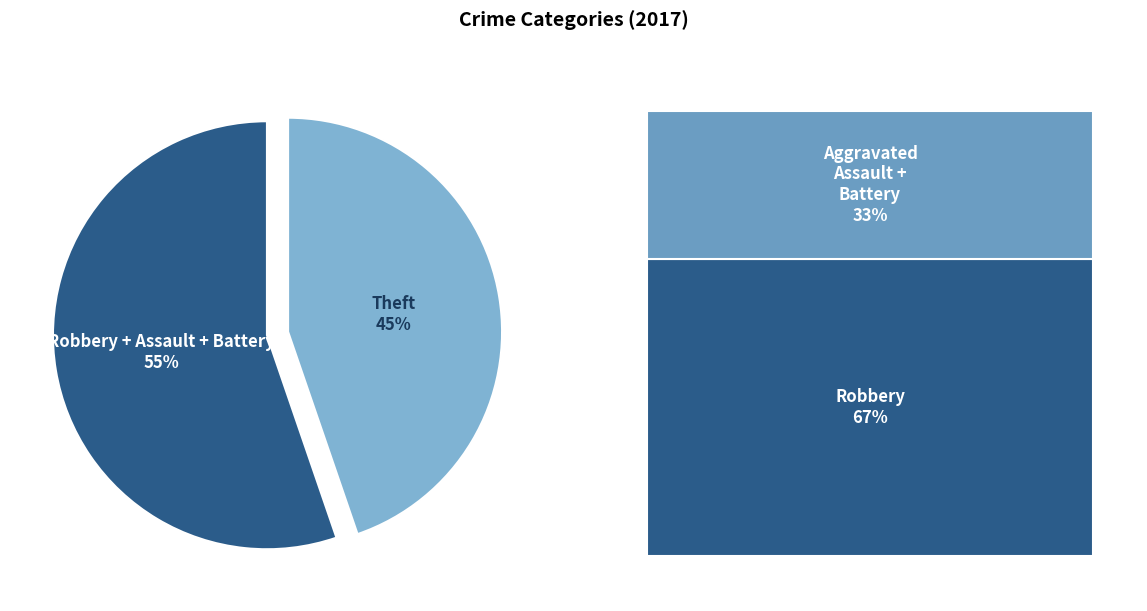

To the nearest percent, what portion does Robbery + Assault + Battery represent?

55%